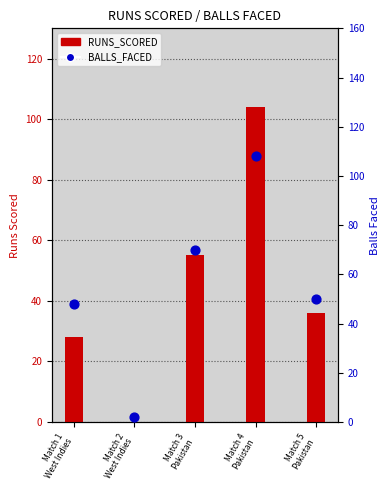

What is the total value across all series at Match 3
Pakistan?

125